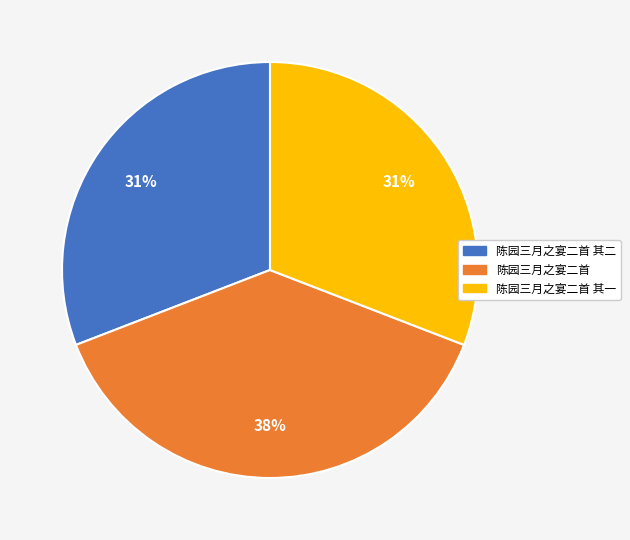

Is there any slice that represents more than half of the pie?

No